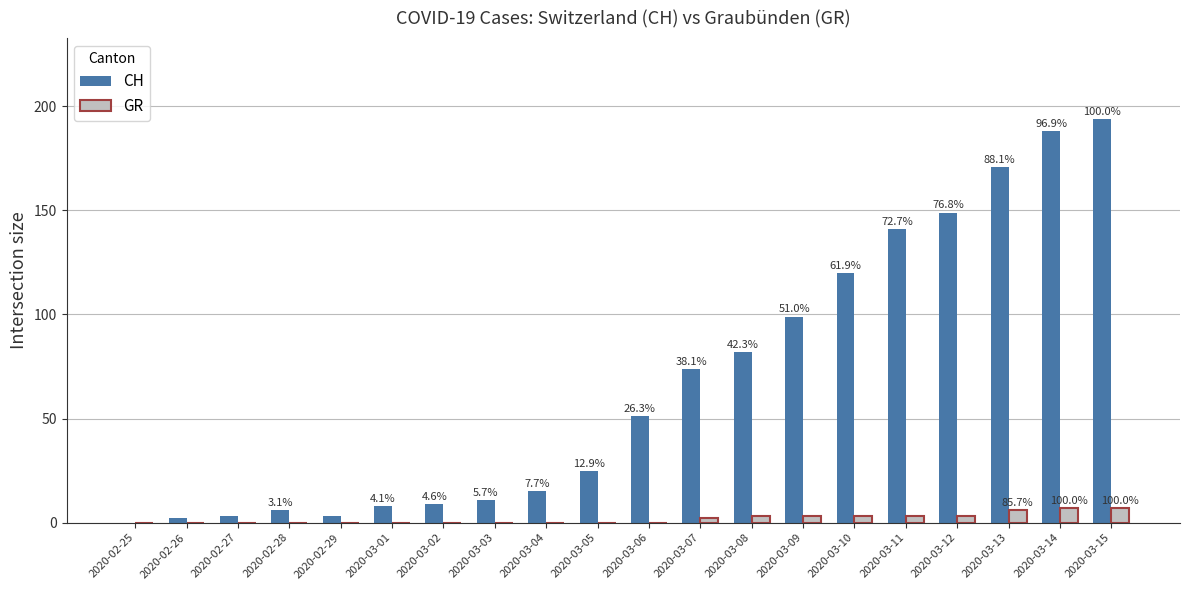

What is the spread (max minus min) of values at 2020-03-15?

187